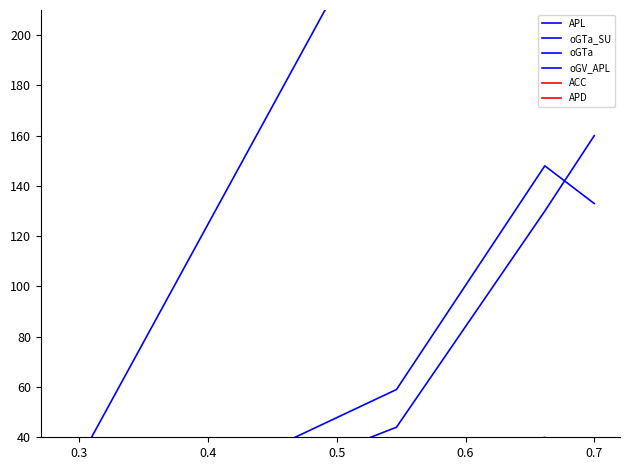

Count the number of data series in this chart.

6